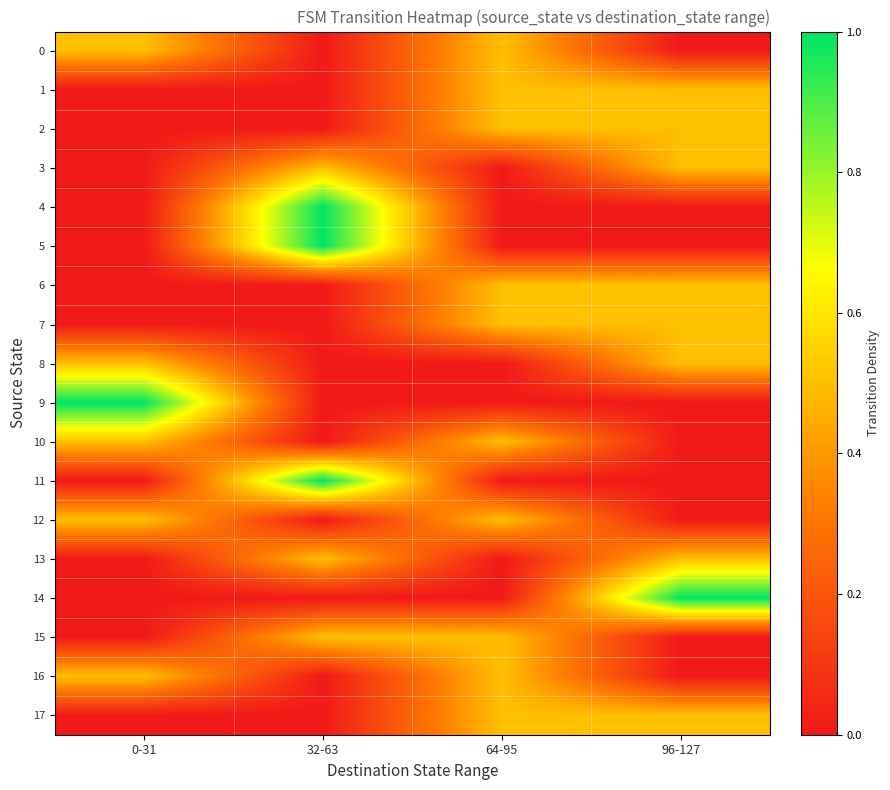

Which has a higher value, 96-127 or 64-95?

64-95